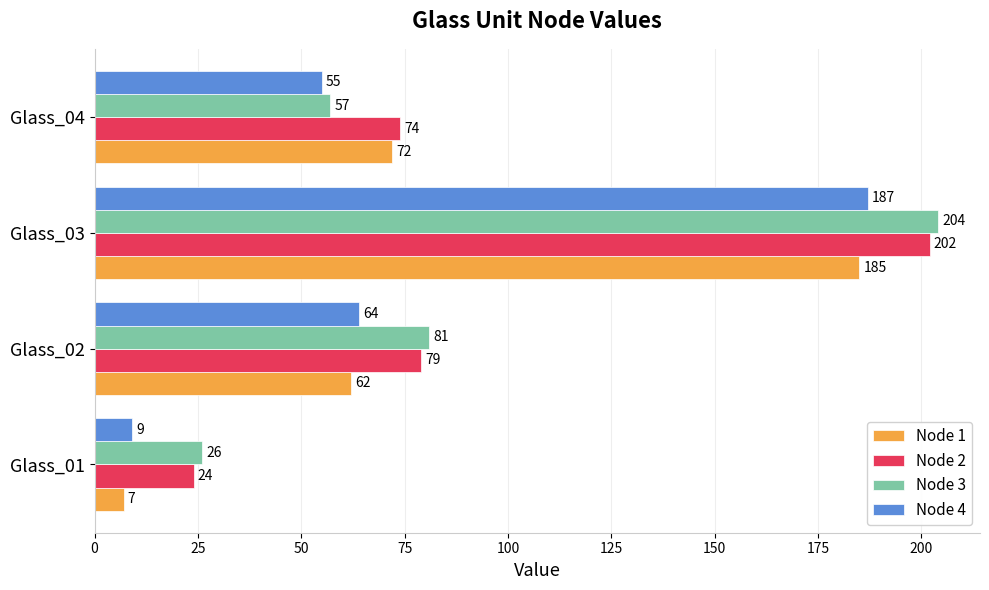

How many Node 3 values are between 57 and 204?

3